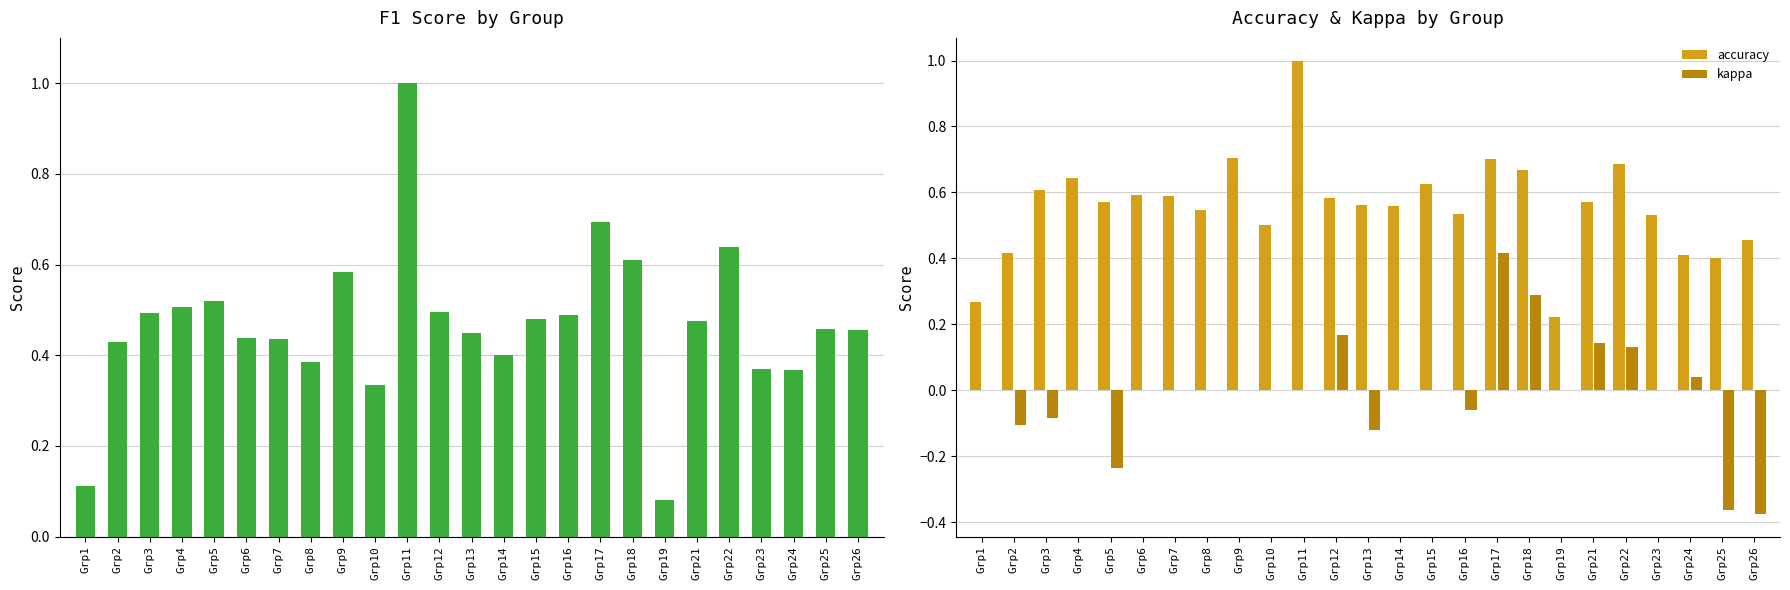

Reading right to left, transcribe all the data shown in this chart.

f1: Grp26=0.5	Grp25=0.5	Grp24=0.4	Grp23=0.4	Grp22=0.6	Grp21=0.5	Grp19=0.1	Grp18=0.6	Grp17=0.7	Grp16=0.5	Grp15=0.5	Grp14=0.4	Grp13=0.4	Grp12=0.5	Grp11=1.0	Grp10=0.3	Grp9=0.6	Grp8=0.4	Grp7=0.4	Grp6=0.4	Grp5=0.5	Grp4=0.5	Grp3=0.5	Grp2=0.4	Grp1=0.1
accuracy: Grp26=0.5	Grp25=0.4	Grp24=0.4	Grp23=0.5	Grp22=0.7	Grp21=0.6	Grp19=0.2	Grp18=0.7	Grp17=0.7	Grp16=0.5	Grp15=0.6	Grp14=0.6	Grp13=0.6	Grp12=0.6	Grp11=1.0	Grp10=0.5	Grp9=0.7	Grp8=0.5	Grp7=0.6	Grp6=0.6	Grp5=0.6	Grp4=0.6	Grp3=0.6	Grp2=0.4	Grp1=0.3
kappa: Grp26=-0.4	Grp25=-0.4	Grp24=0.0	Grp23=0.0	Grp22=0.1	Grp21=0.1	Grp19=0.0	Grp18=0.3	Grp17=0.4	Grp16=-0.1	Grp15=0.0	Grp14=0.0	Grp13=-0.1	Grp12=0.2	Grp11=0.0	Grp10=0.0	Grp9=0.0	Grp8=0.0	Grp7=0.0	Grp6=0.0	Grp5=-0.2	Grp4=0.0	Grp3=-0.1	Grp2=-0.1	Grp1=0.0